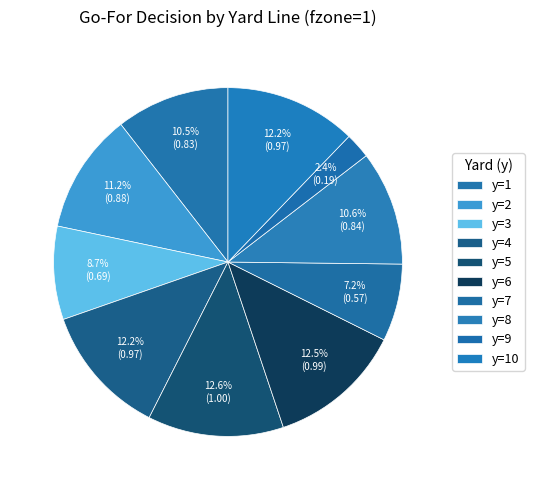

How many slices are in this pie chart?

10